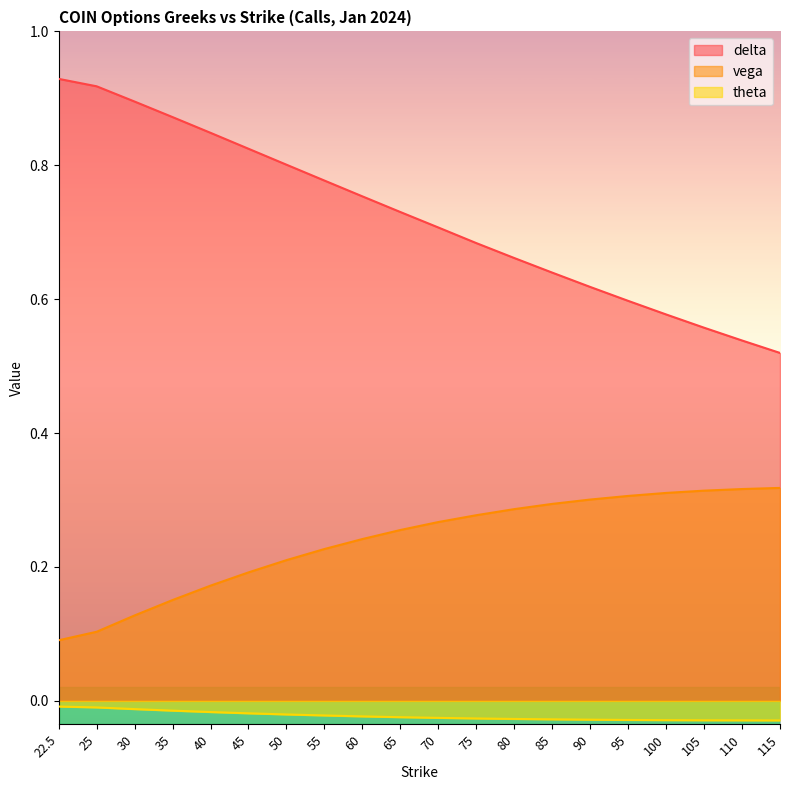

What is the difference between the highest and lowest values at 80?

0.7